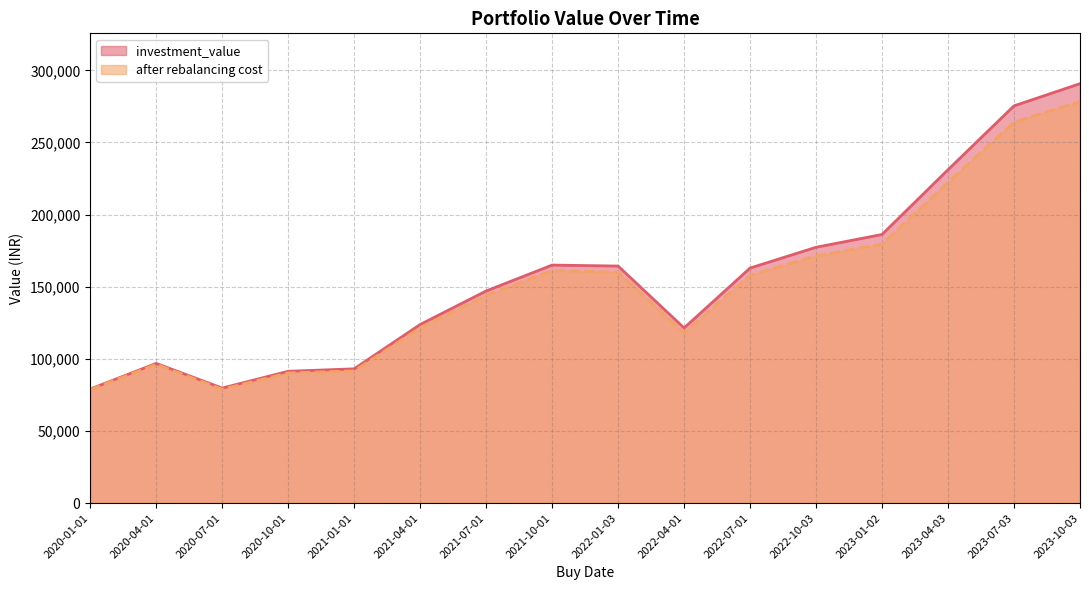

What is the label of the 9th point from the left?

2022-01-03